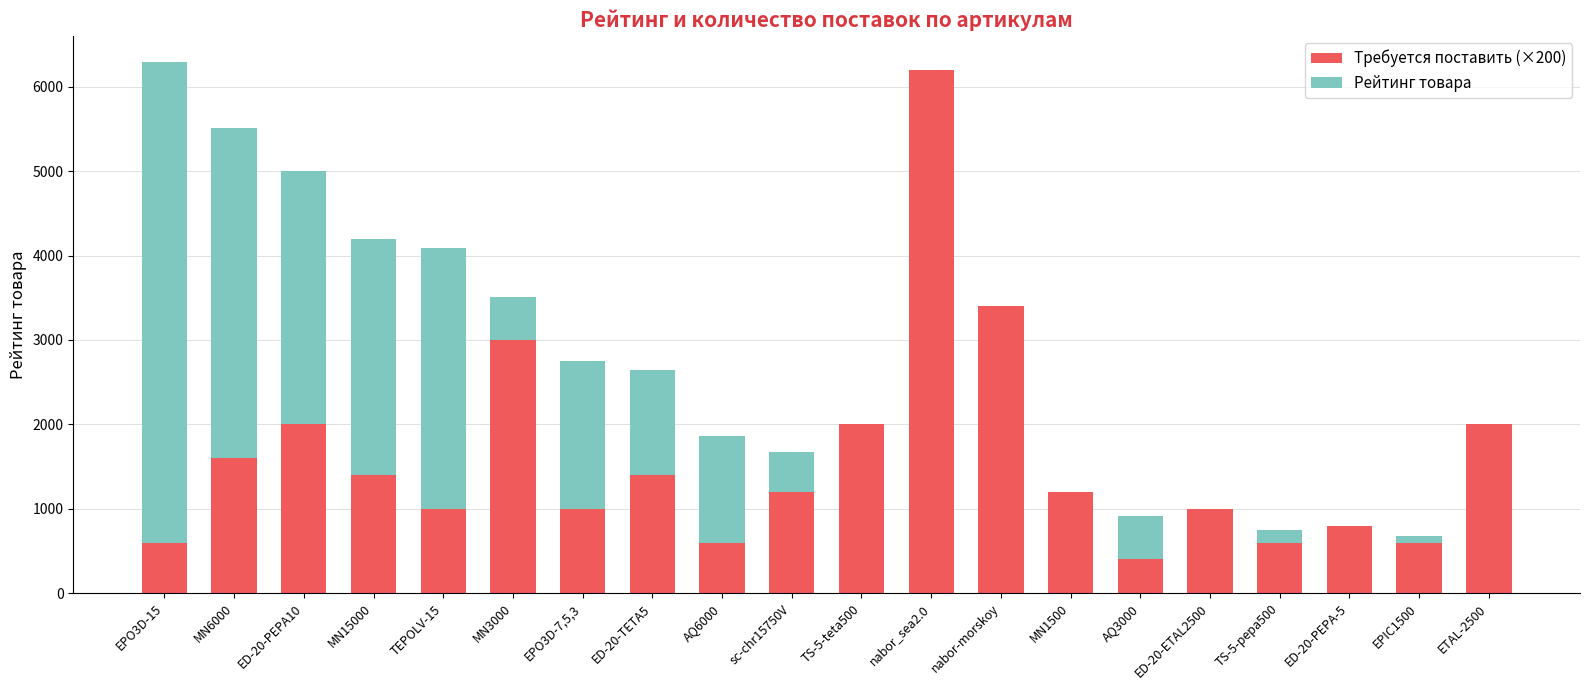

Is it true that Требуется поставить (×200) equals 1155.9 at nabor-morskoy?

False